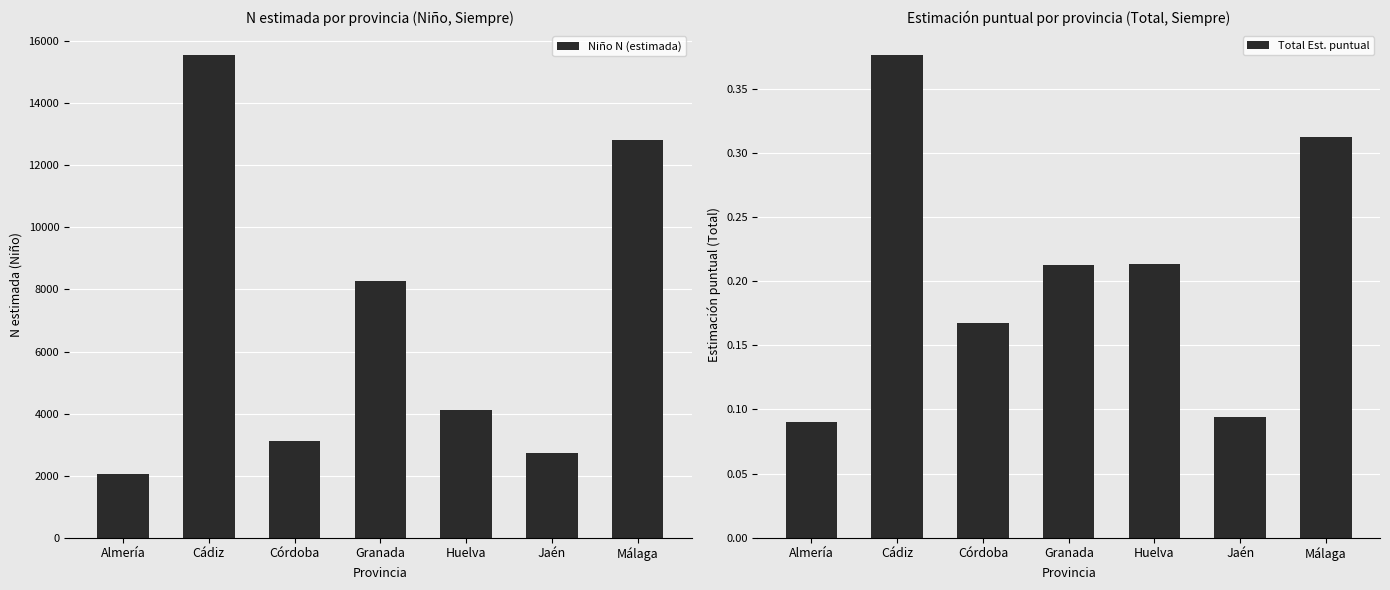

What is the smallest value displayed?

0.1